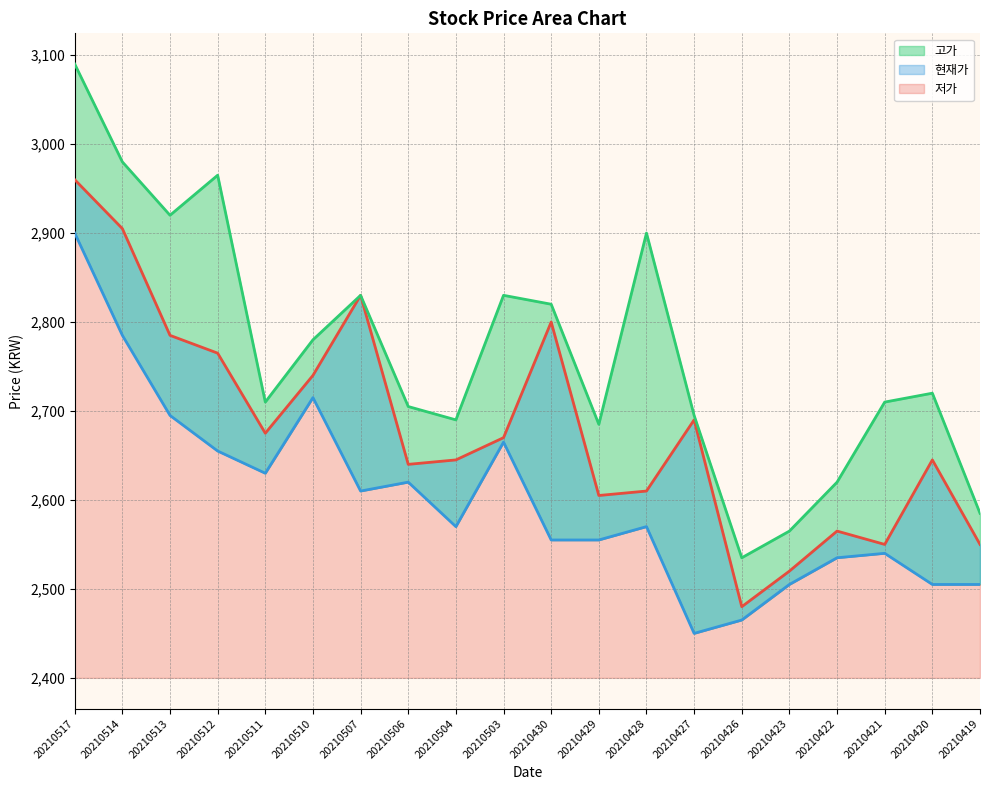

Reading left to right, extract all data points from this chart.

현재가: 2960	2905	2785	2765	2675	2740	2830	2640	2645	2670	2800	2605	2610	2690	2480	2520	2565	2550	2645	2550
고가: 3090	2980	2920	2965	2710	2780	2830	2705	2690	2830	2820	2685	2900	2695	2535	2565	2620	2710	2720	2585
저가: 2900	2785	2695	2655	2630	2715	2610	2620	2570	2665	2555	2555	2570	2450	2465	2505	2535	2540	2505	2505